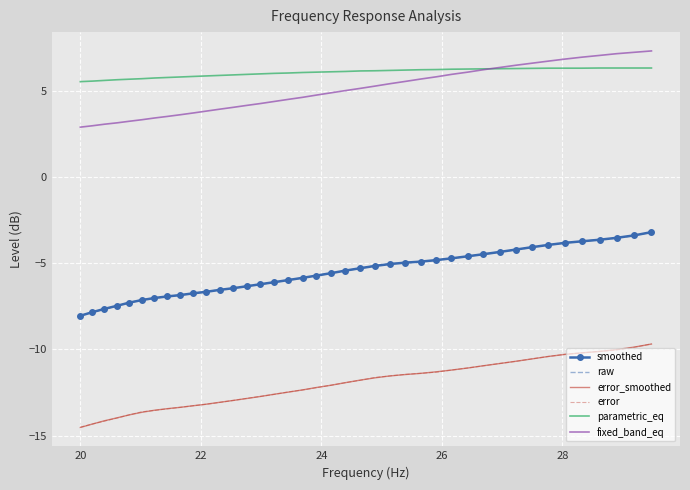

True or false: parametric_eq and error_smoothed cross at least once.

False